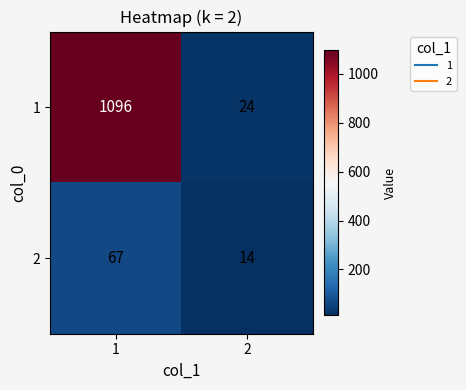

Which label corresponds to the largest value in the chart?

1